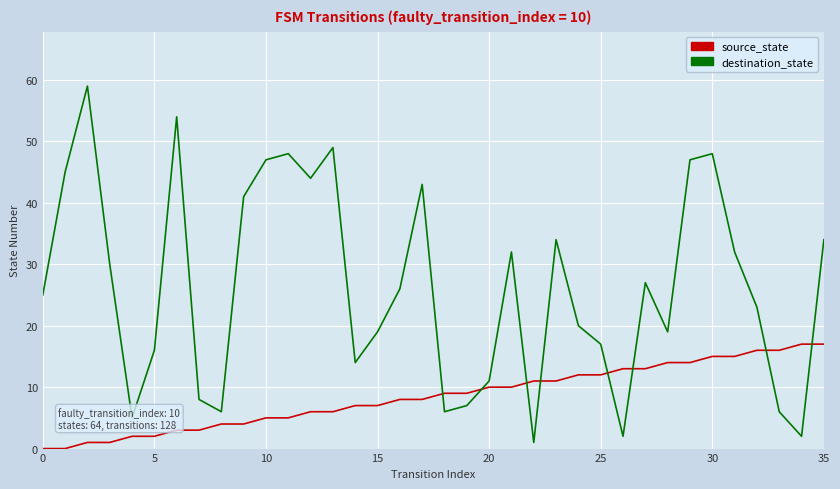

Which series has the widest spread of values?

destination_state